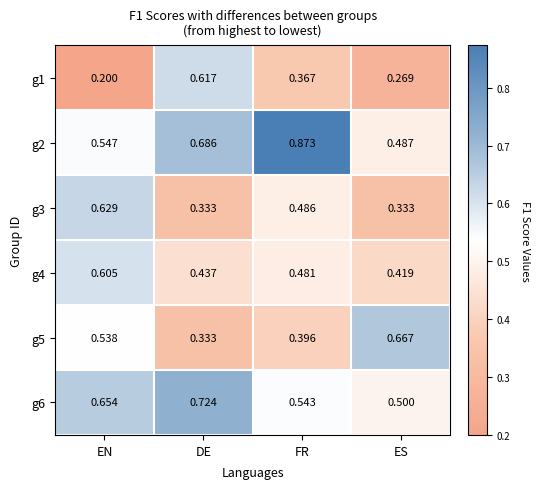

List the labels in order of g5 value, smallest first.

DE, FR, EN, ES